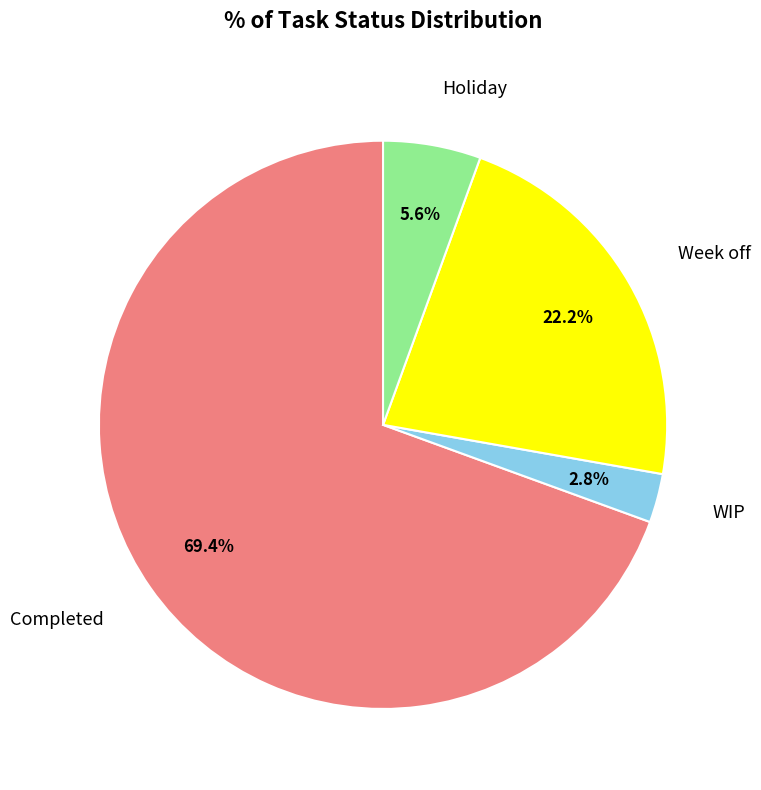

How many segments does this pie chart have?

4